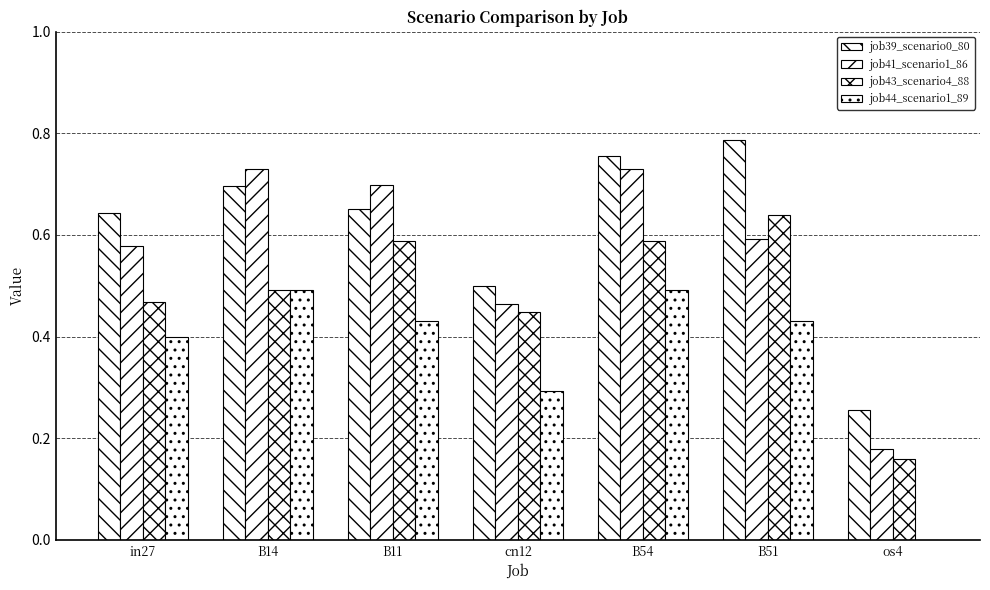

What is the label of the 2nd bar from the left?

B14